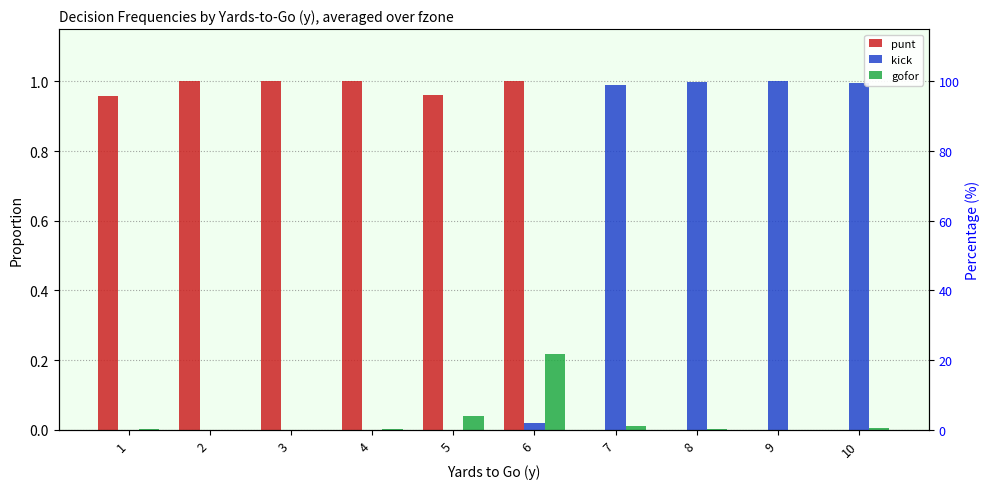

Rank the series by their maximum value, from lowest to highest.

gofor, punt, kick